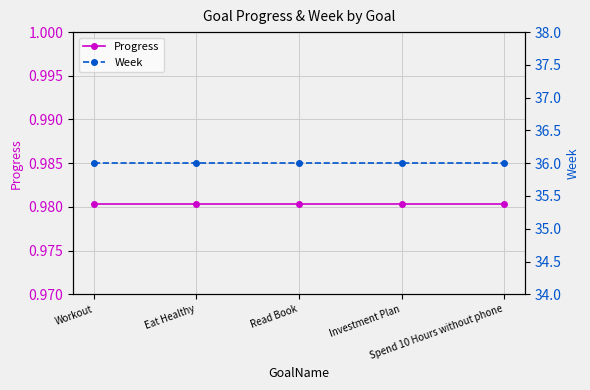

Where is Progress nearest to the value 0?

Workout